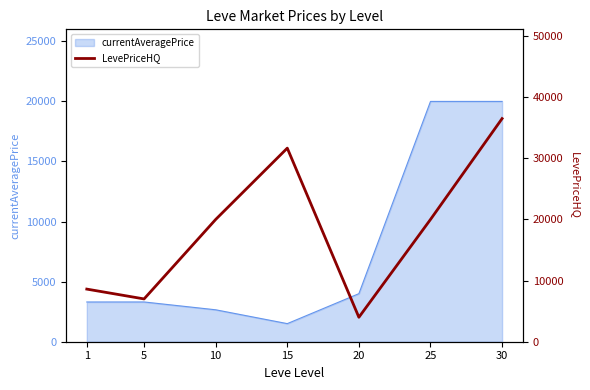

The value of currentAveragePrice at 1 is 3307.0. True or false?

True